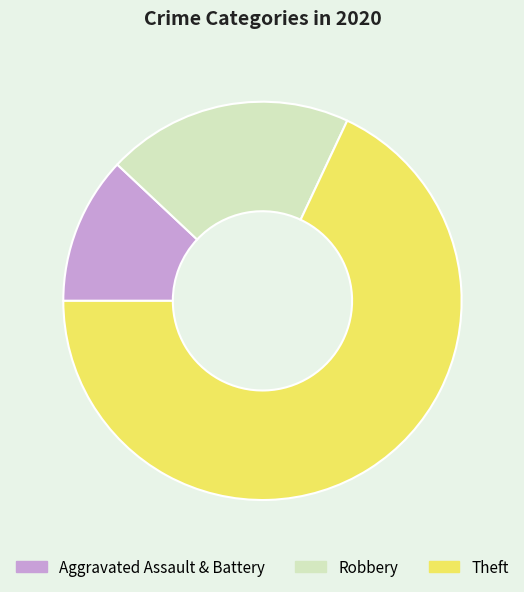

Count the number of slices in the pie.

3